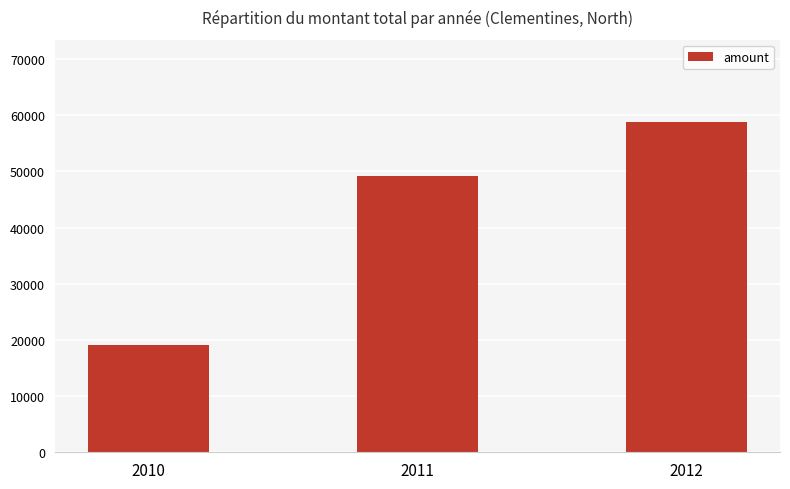

Is it true that the value at 2010 is 8985.8?

False